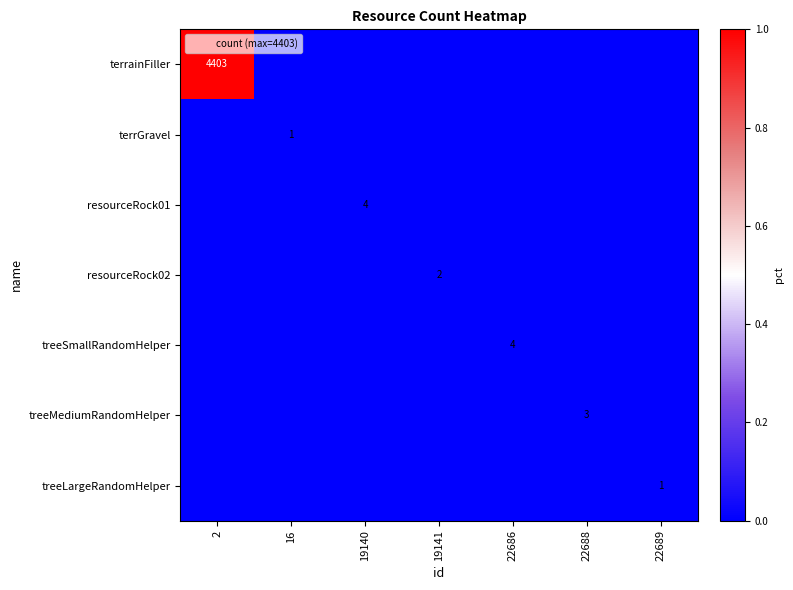

At which category does the chart reach its peak across all series?

2